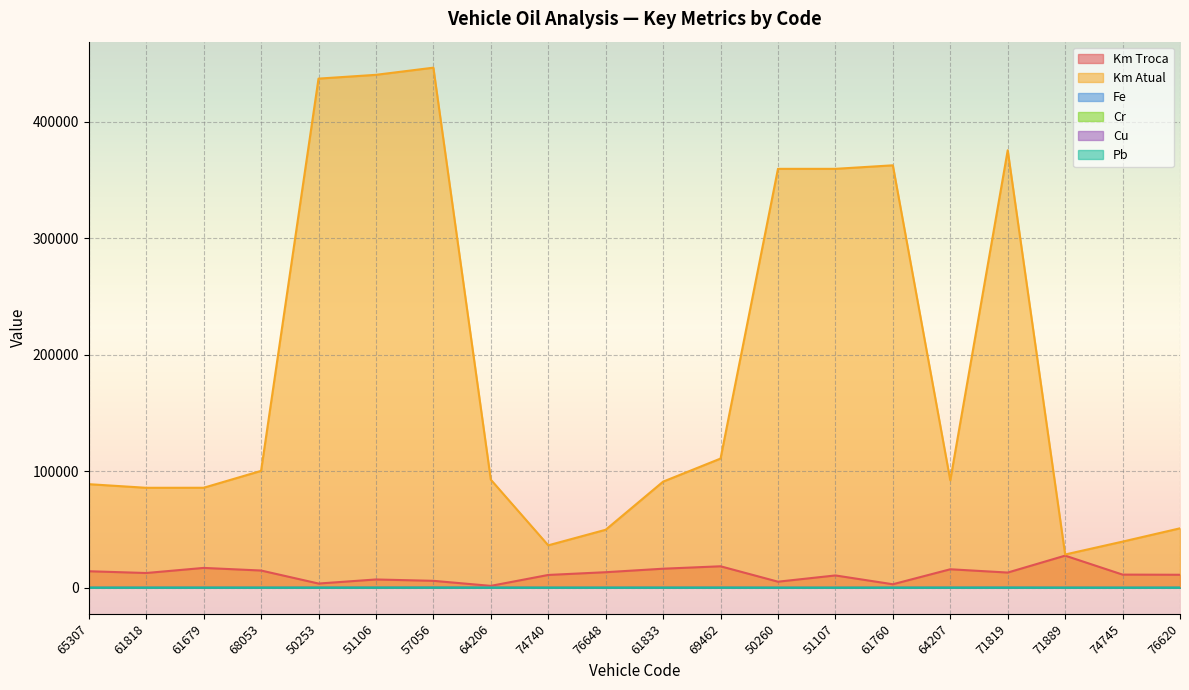

What is the average value of the Km Troca series?

11702